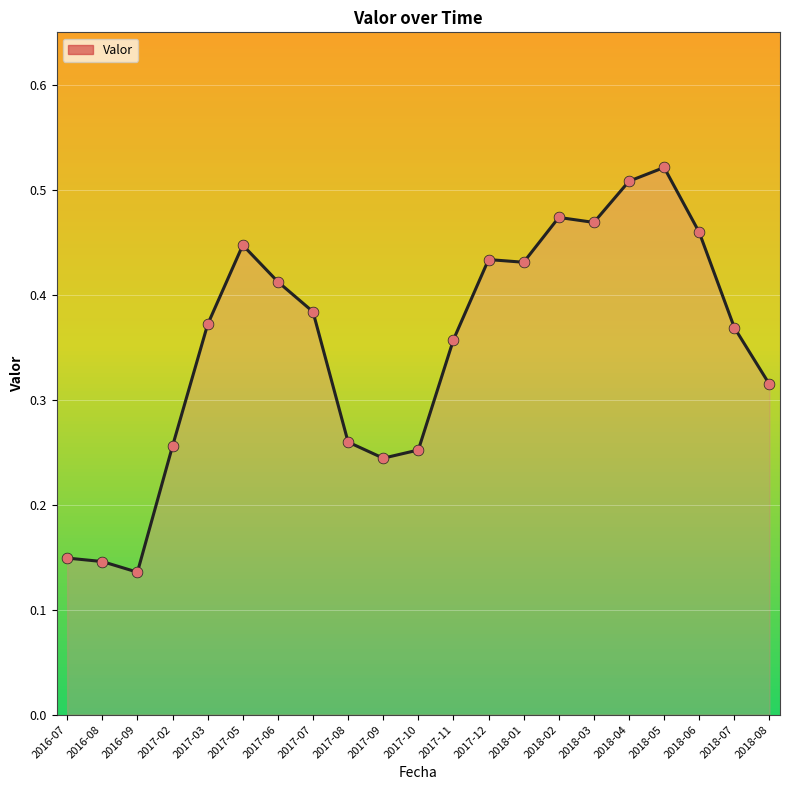

What is the change in value from 2016-07 to 2018-06?

+0.3